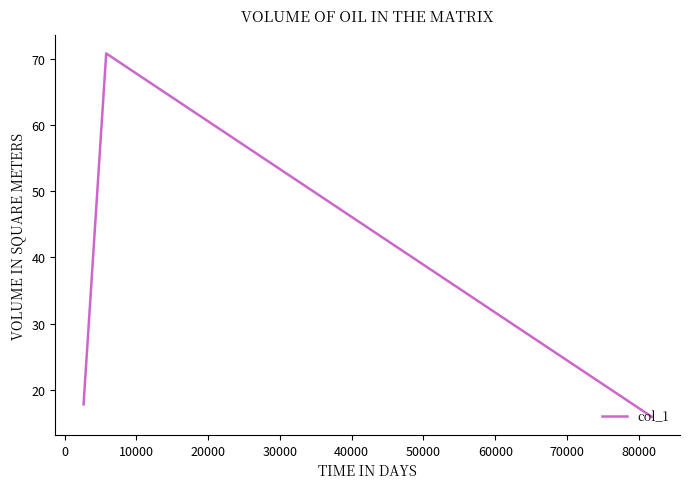

What is the minimum value shown in the chart?

15.9